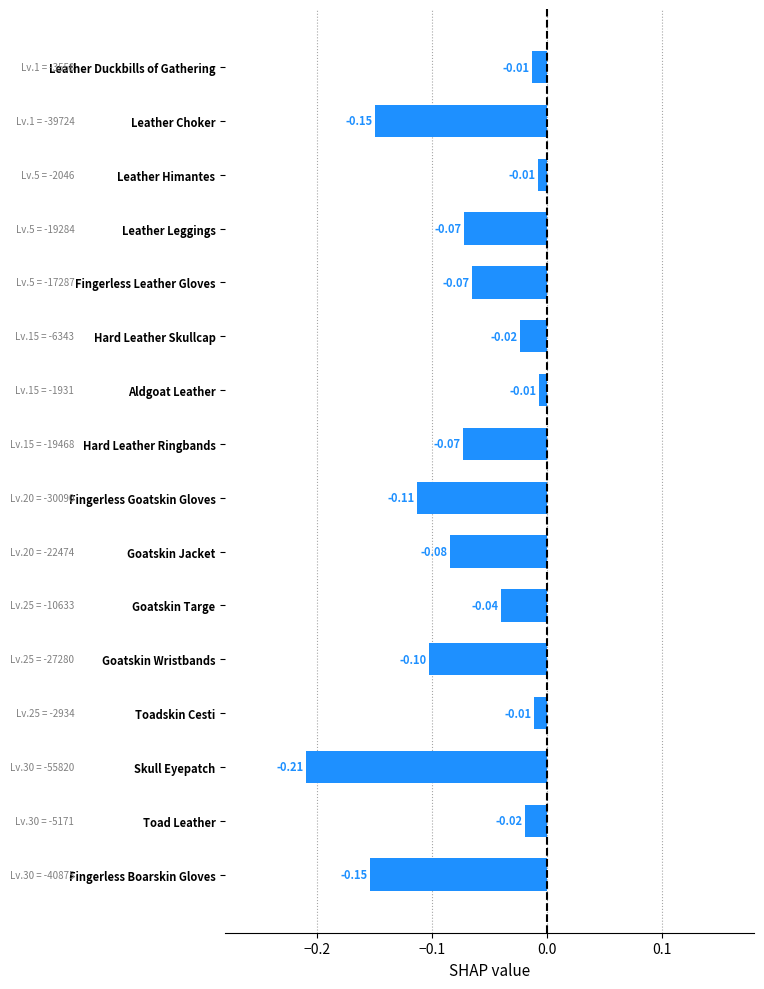

How many distinct data groups are displayed?

1